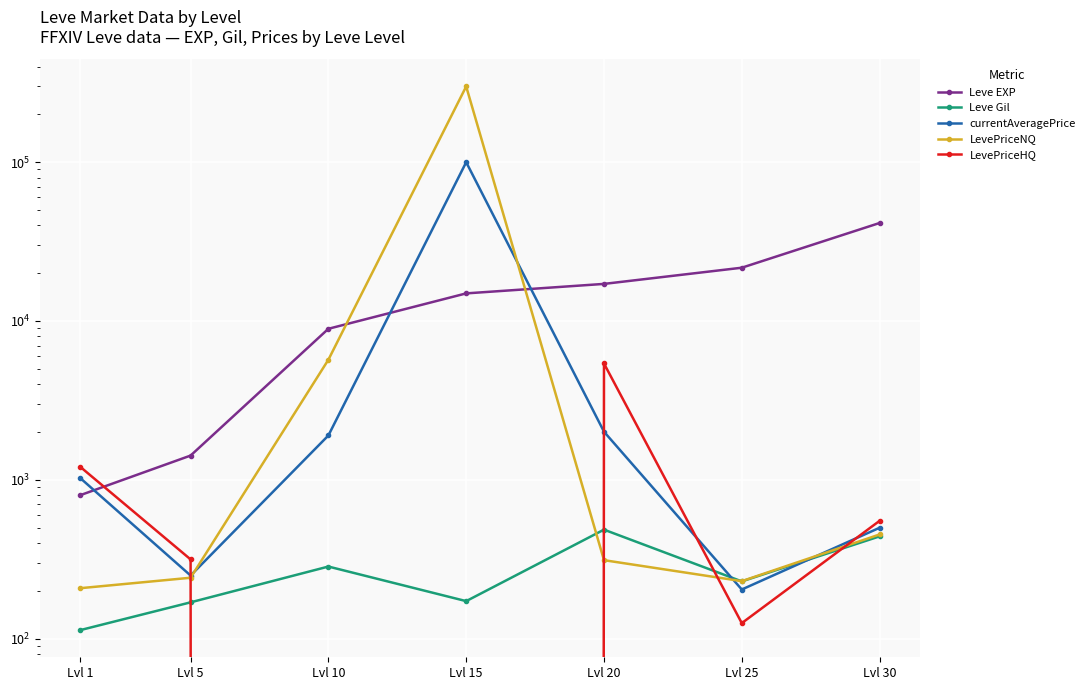

Which has a higher value, Lvl 1 or Lvl 25?

Lvl 25